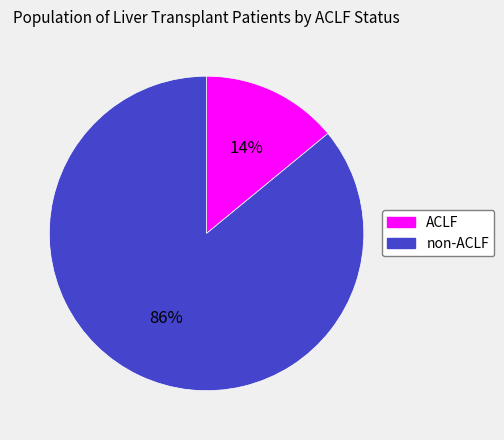

To the nearest percent, what is the average slice percentage?

50%